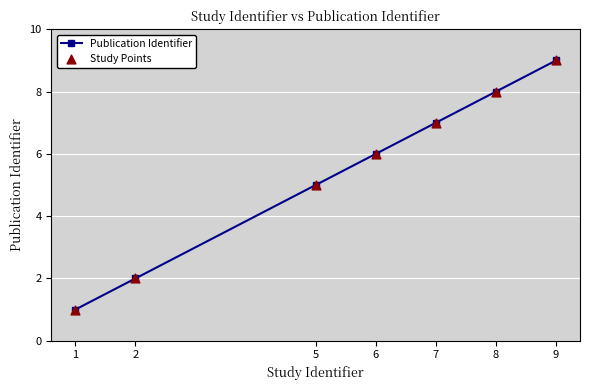

What is the change in value from 1 to 6?

+5